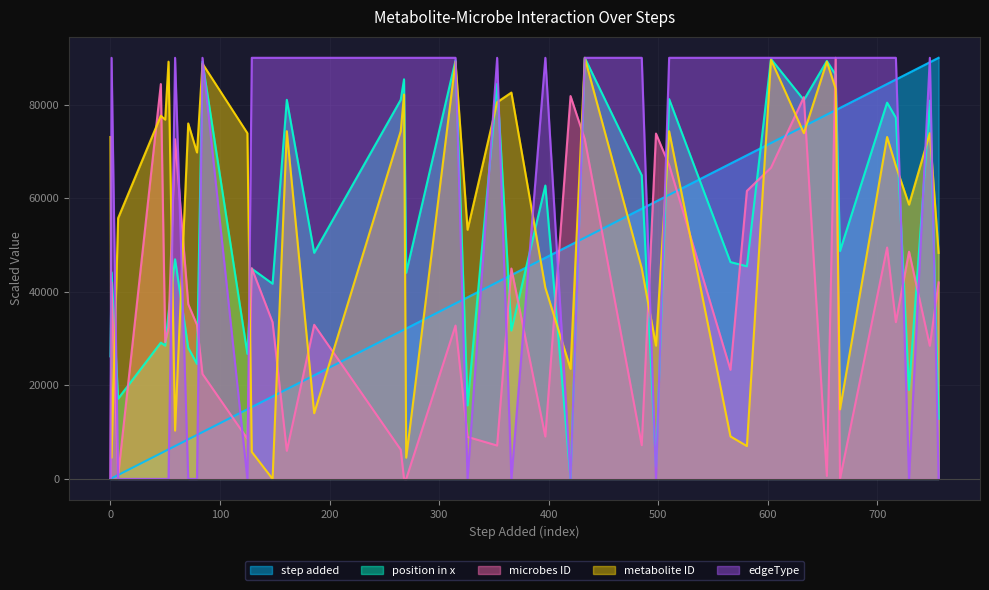

At which category is the sum across all series the highest?

662